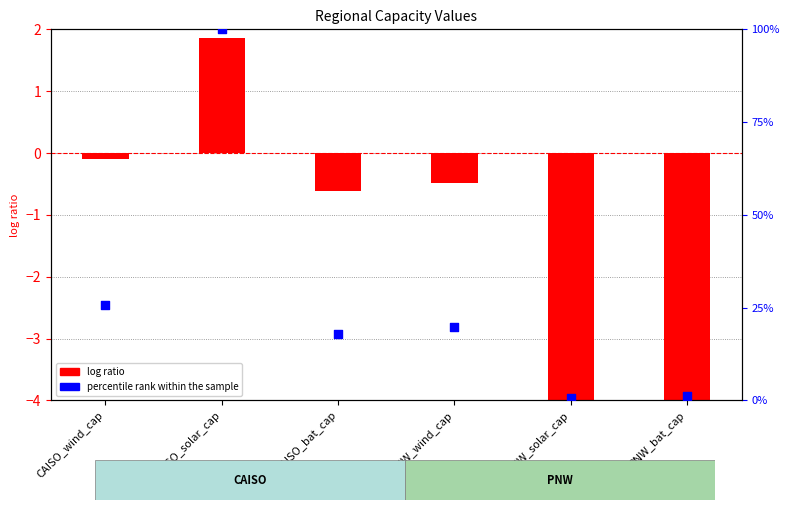

Which series has the widest spread of Y values?

percentile rank within the sample